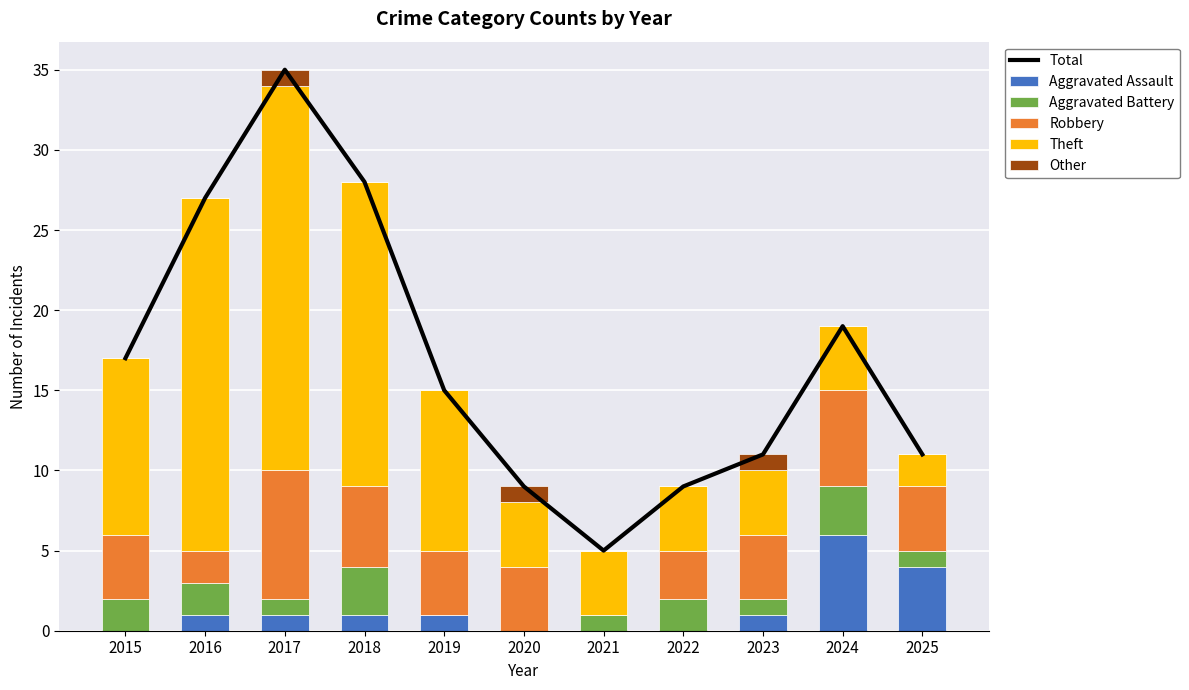

Reading right to left, extract all data points from this chart.

Total: 2025=11	2024=19	2023=11	2022=9	2021=5	2020=9	2019=15	2018=28	2017=35	2016=27	2015=17
Aggravated Assault: 2025=4	2024=6	2023=1	2022=0	2021=0	2020=0	2019=1	2018=1	2017=1	2016=1	2015=0
Aggravated Battery: 2025=1	2024=3	2023=1	2022=2	2021=1	2020=0	2019=0	2018=3	2017=1	2016=2	2015=2
Robbery: 2025=4	2024=6	2023=4	2022=3	2021=0	2020=4	2019=4	2018=5	2017=8	2016=2	2015=4
Theft: 2025=2	2024=4	2023=4	2022=4	2021=4	2020=4	2019=10	2018=19	2017=24	2016=22	2015=11
Other: 2025=0	2024=0	2023=1	2022=0	2021=0	2020=1	2019=0	2018=0	2017=1	2016=0	2015=0